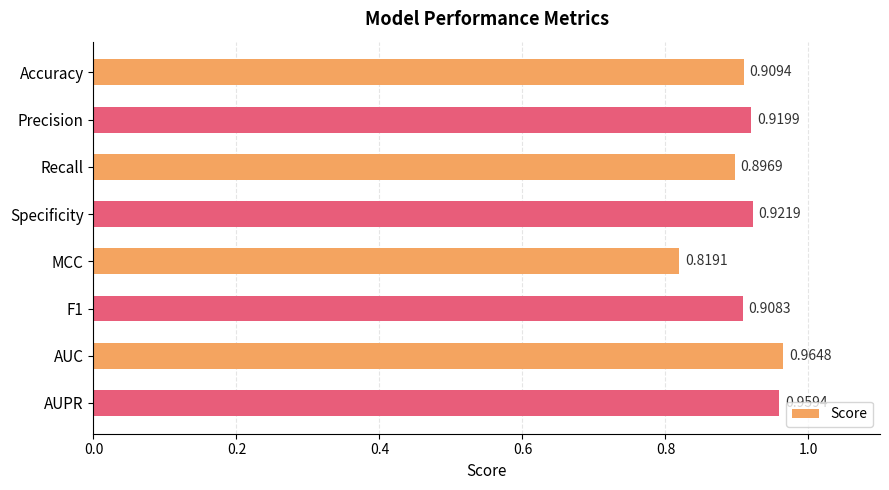

Where is the data nearest to the value 0?

MCC